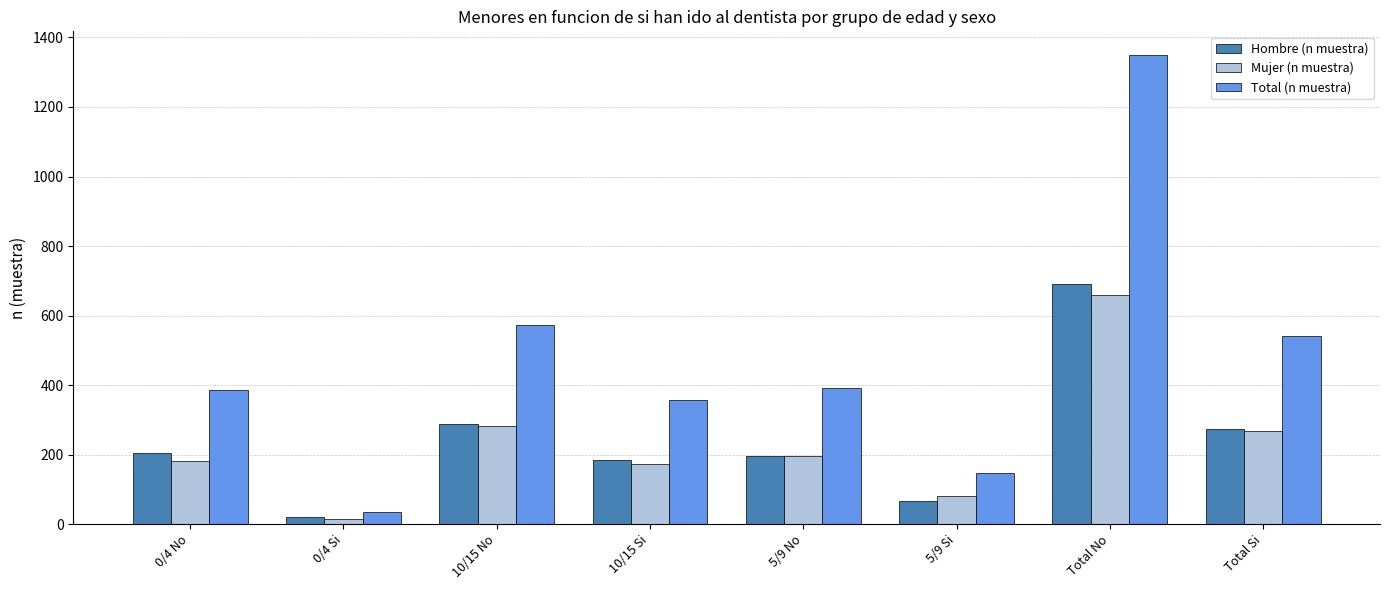

Count the number of categories in the chart.

8